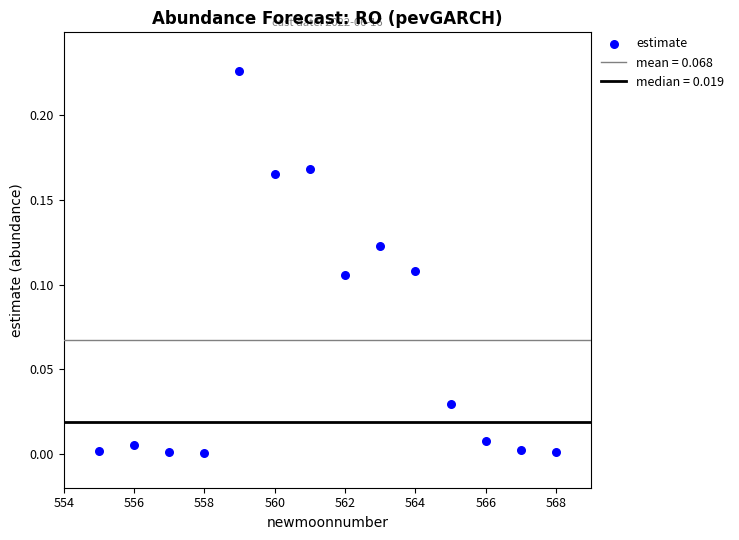

What is the range of X values (max minus min)?

13.0